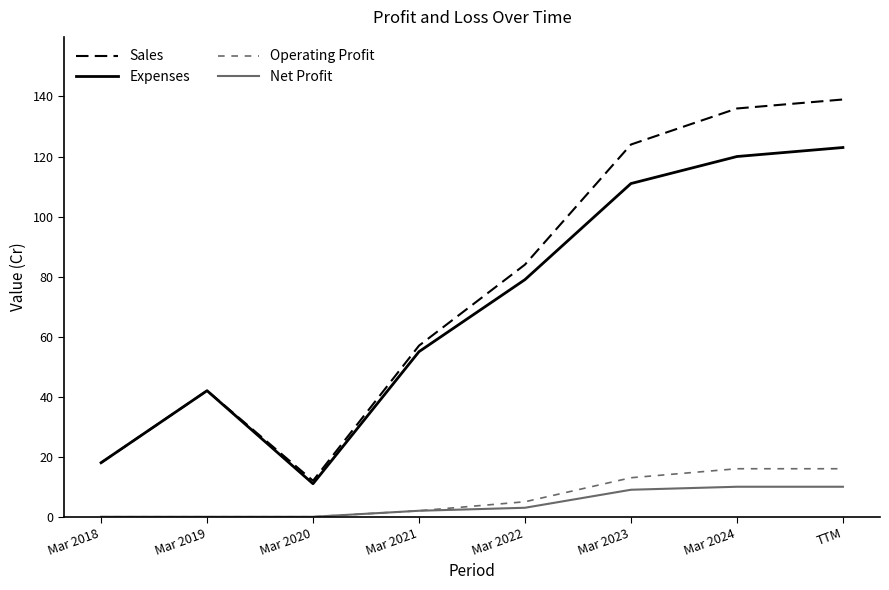

Read the Net Profit value at Mar 2024, to the nearest 10.

10